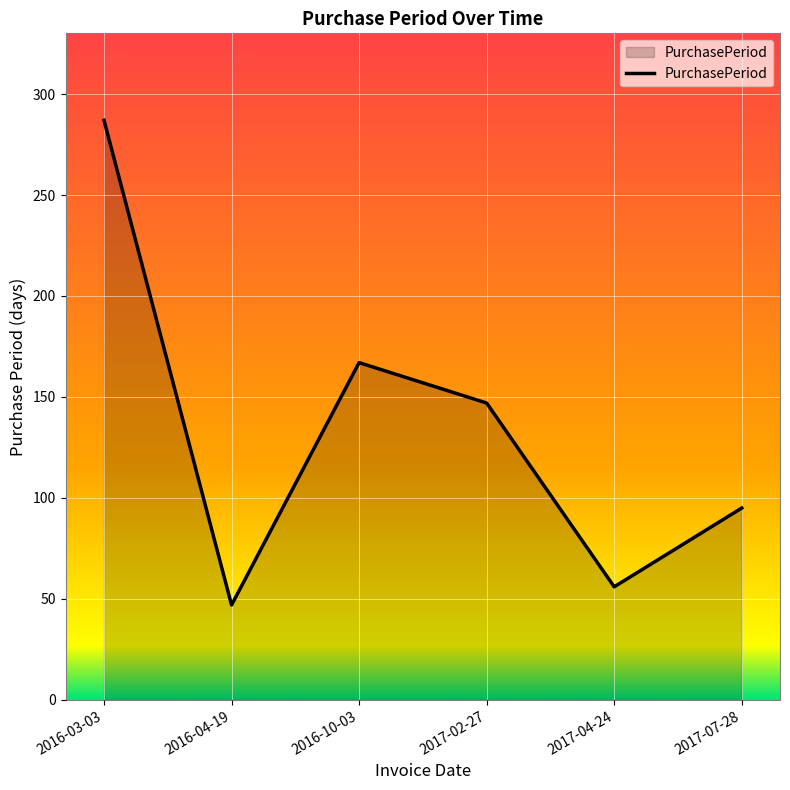

What is the difference between the maximum and second lowest values?

231